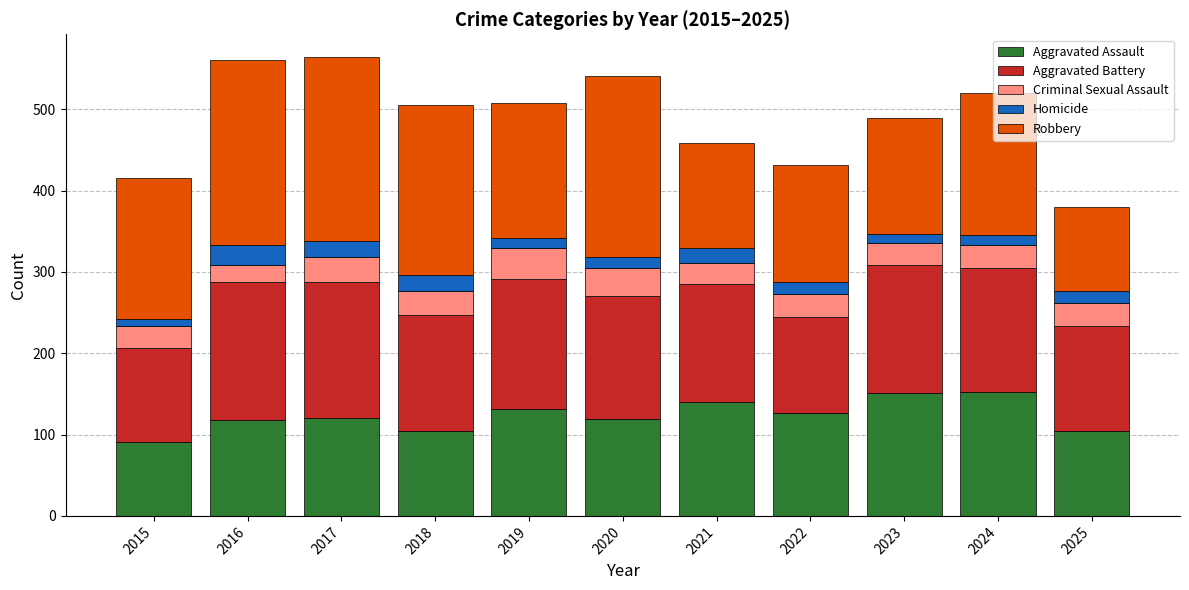

What is the highest value of the Aggravated Assault series?

152